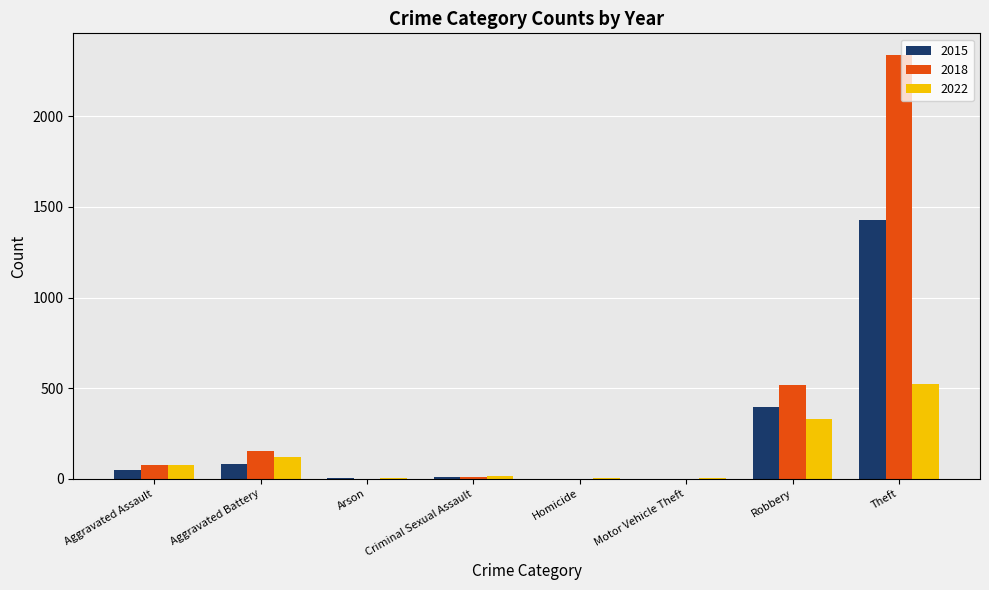

True or false: 2015 has a value of 3 at Arson.

True